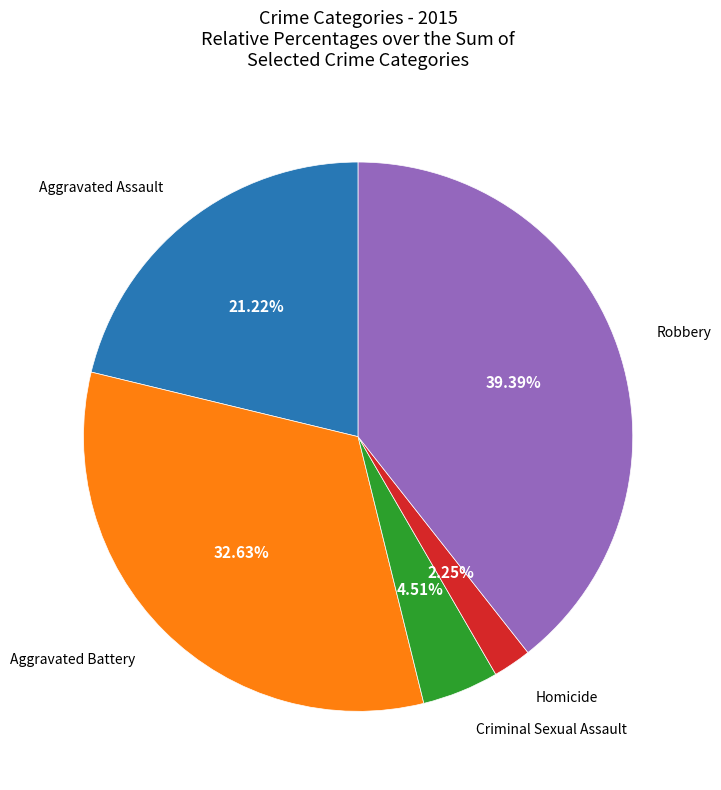

Is there a majority slice in this chart?

No